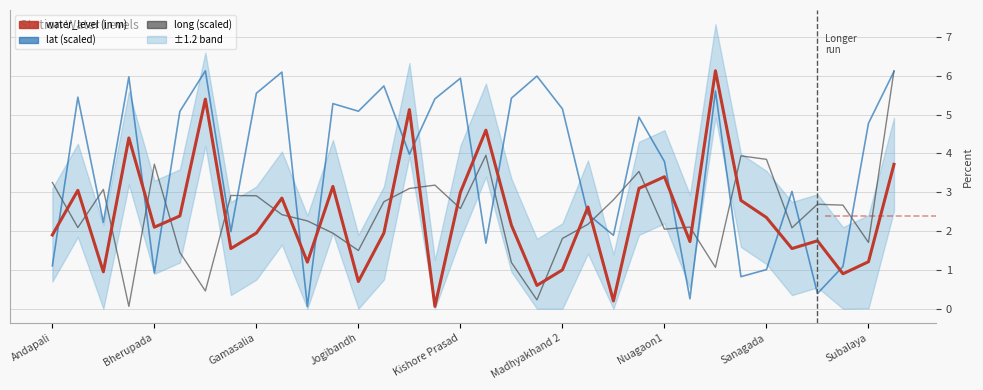

How many lines are shown in the chart?

3